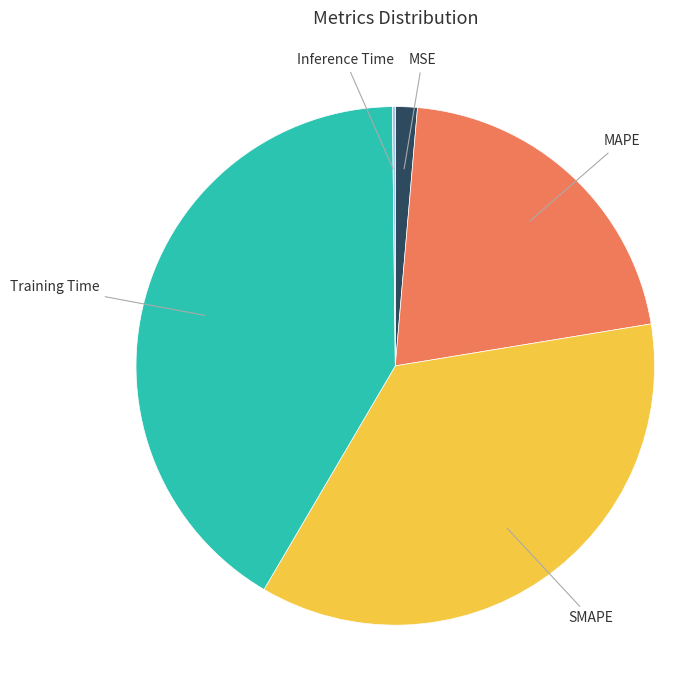

Combined, do MAPE and MSE account for over 50%?

No